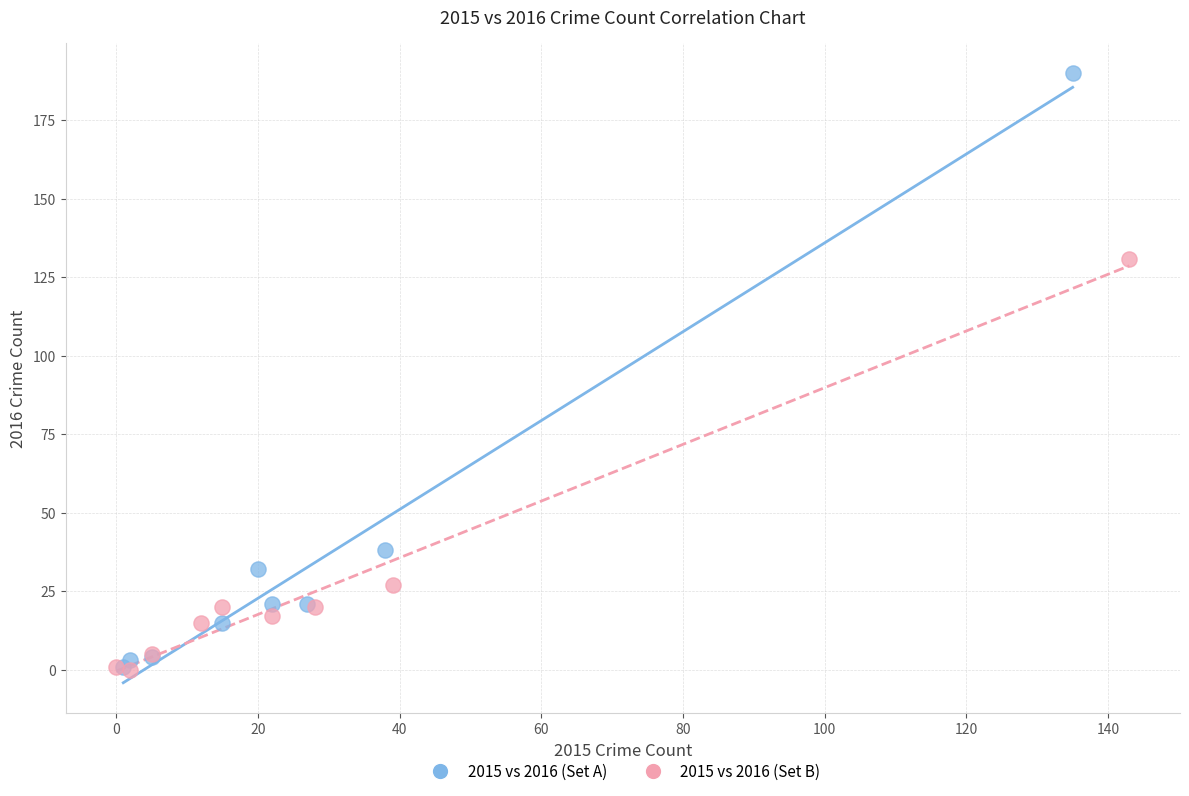

Which series reaches the maximum Y coordinate?

2015 vs 2016 (Set A)